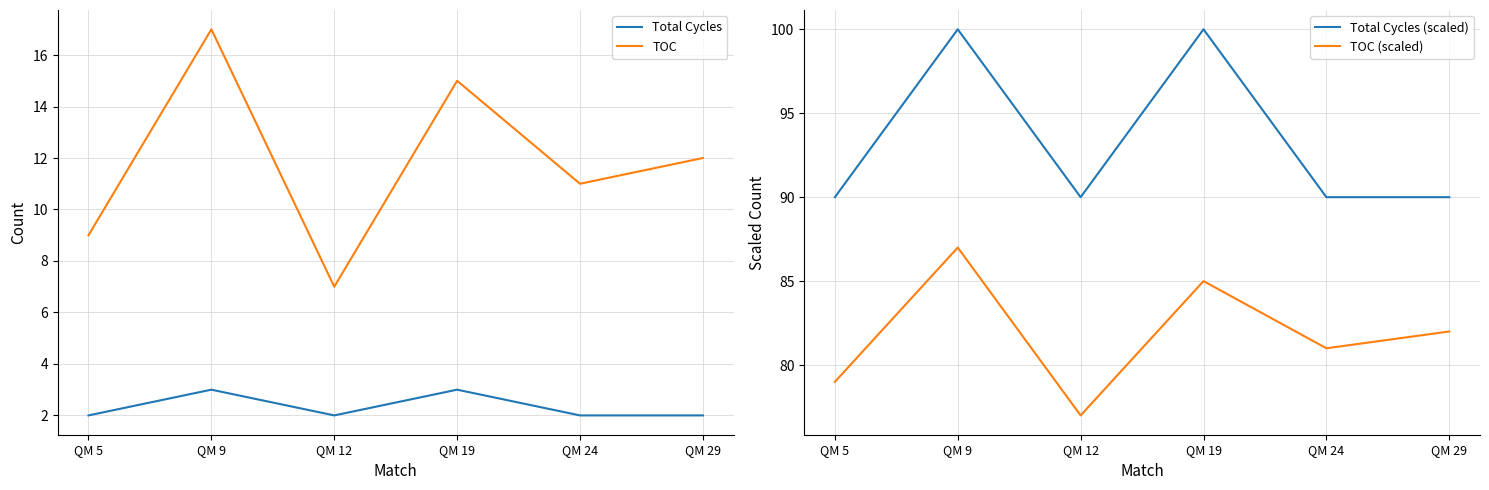

The TOC (scaled) series shows 82 at QM 29. True or false?

True